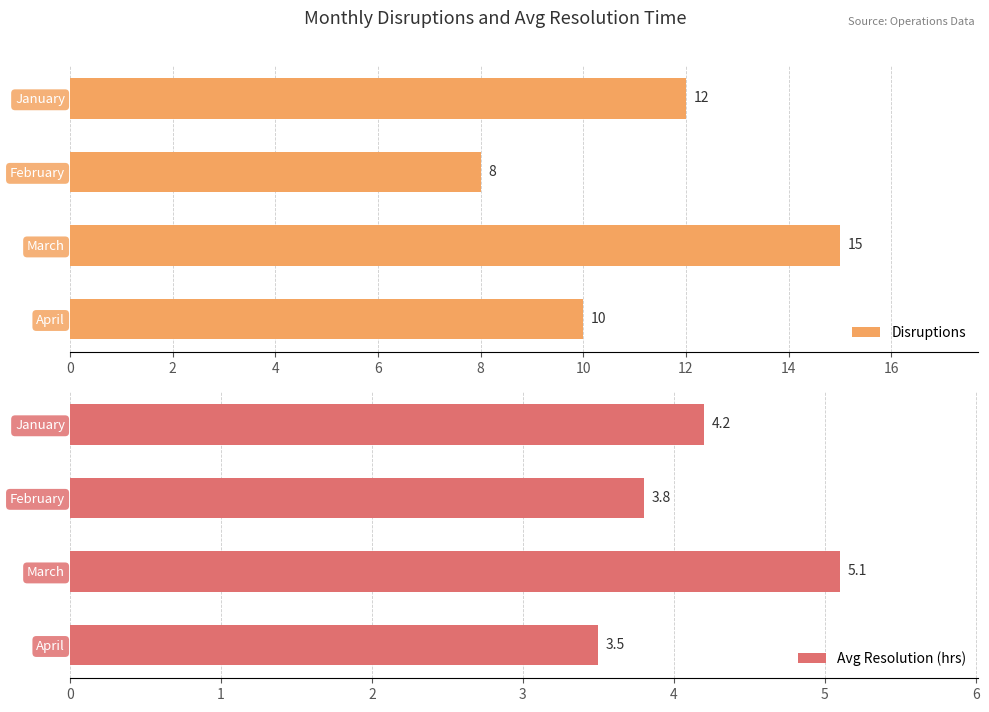

What is the highest value of the Avg Resolution (hrs) series?

5.1